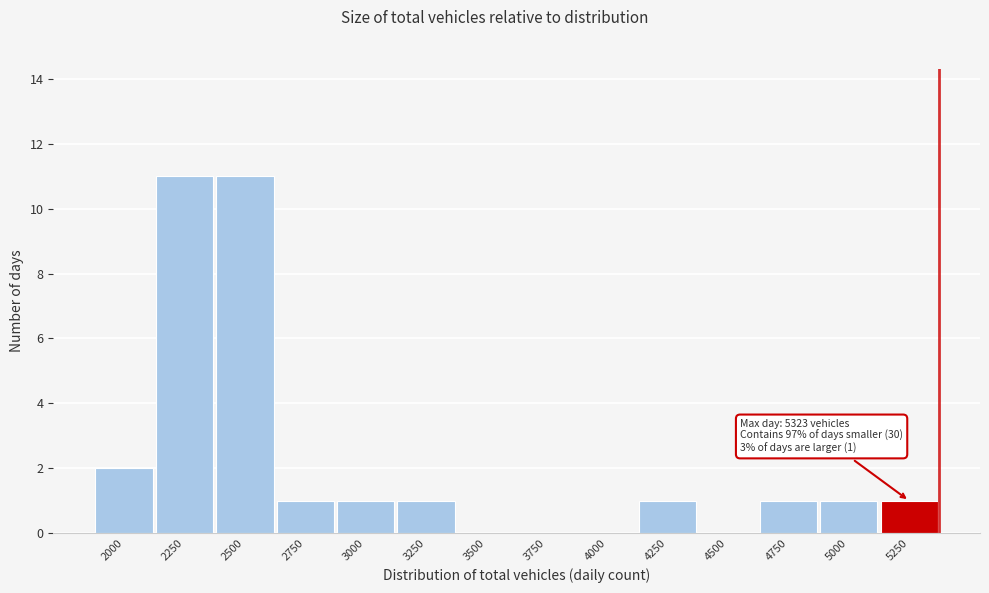

Reading left to right, what are all the values shown in this chart?

2000=2	2250=11	2500=11	2750=1	3000=1	3250=1	3500=0	3750=0	4000=0	4250=1	4500=0	4750=1	5000=1	5250=1